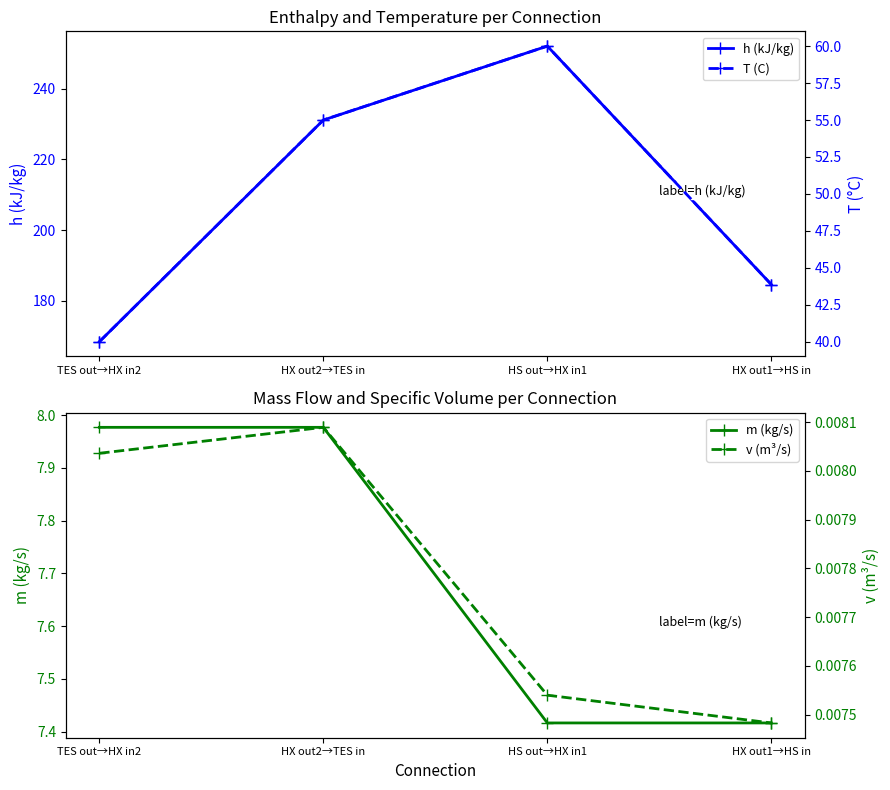

Which series has the widest spread of values?

h (kJ/kg)